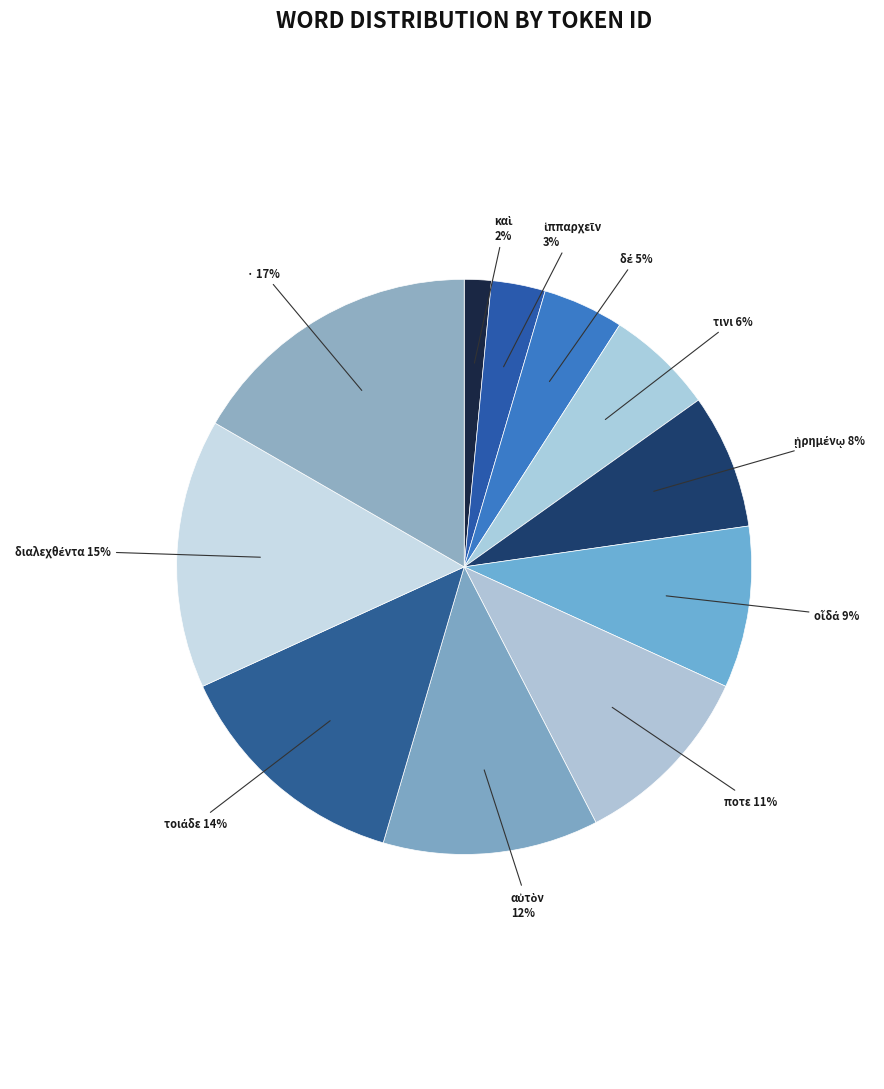

Is it true that τινι is 6% of the pie?

True